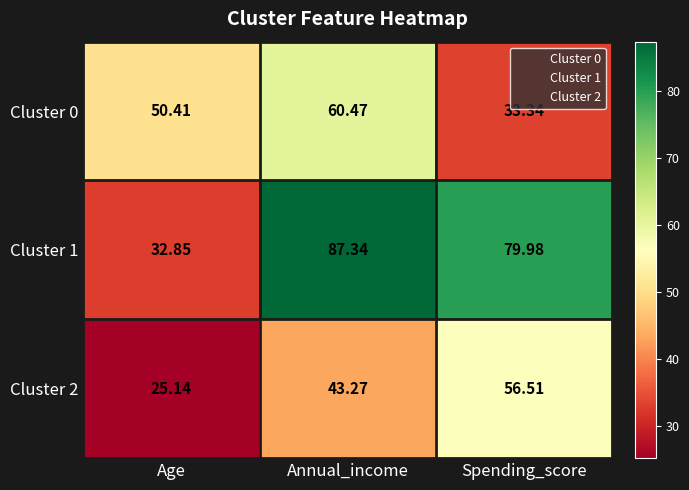

At which category is the sum across all series the highest?

Annual_income